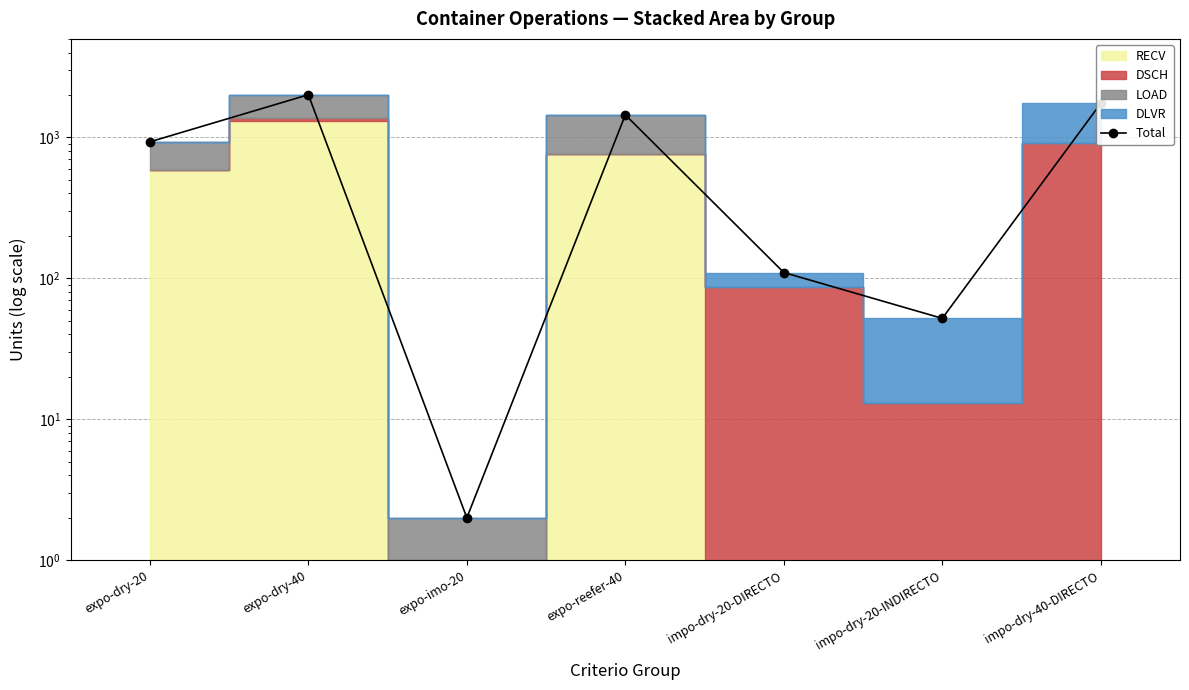

What is the change in value from expo-dry-20 to expo-dry-40?

+1078